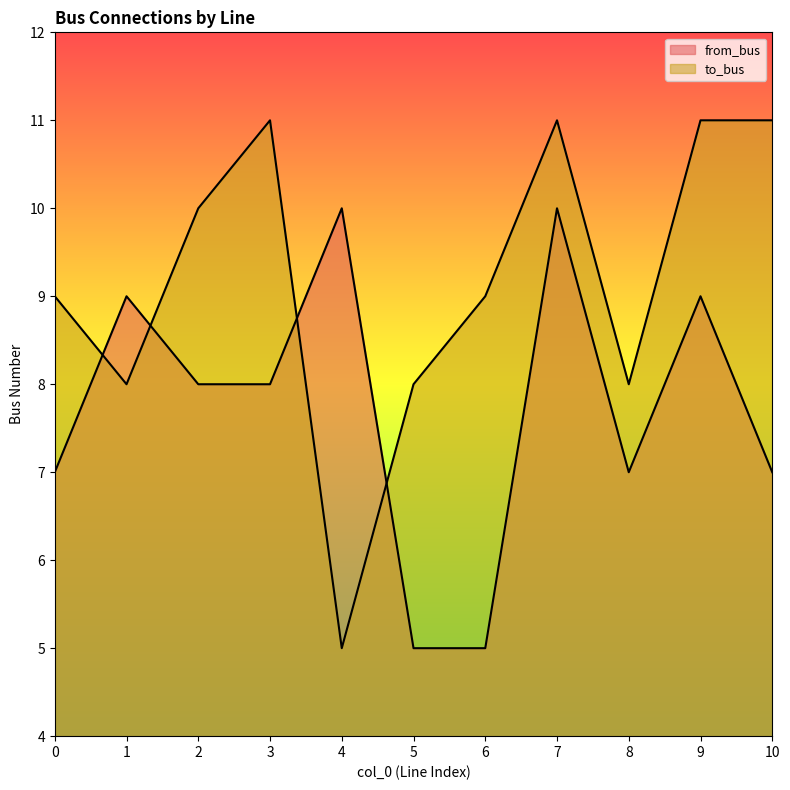

Rank the series at 0 from highest to lowest value.

to_bus, from_bus